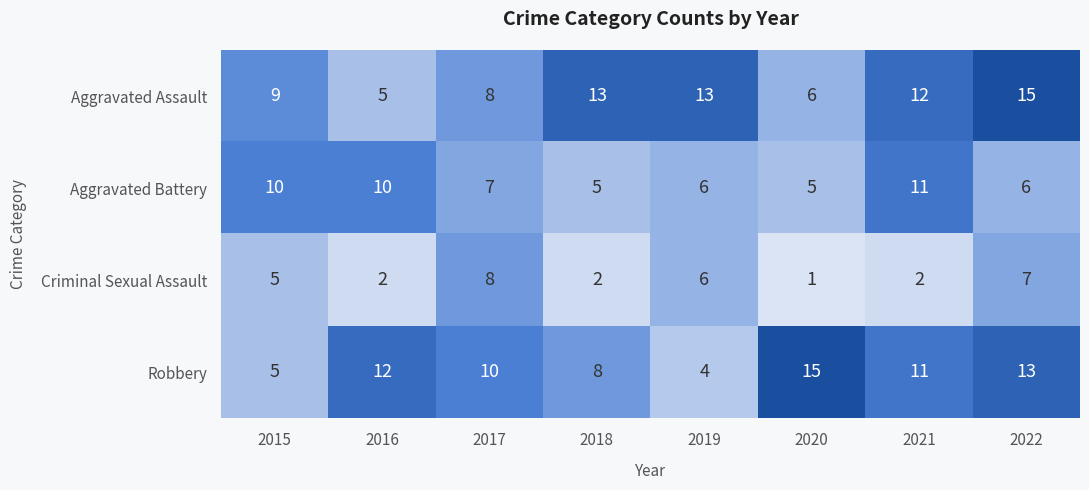

At which label does Aggravated Assault first exceed 12?

2018